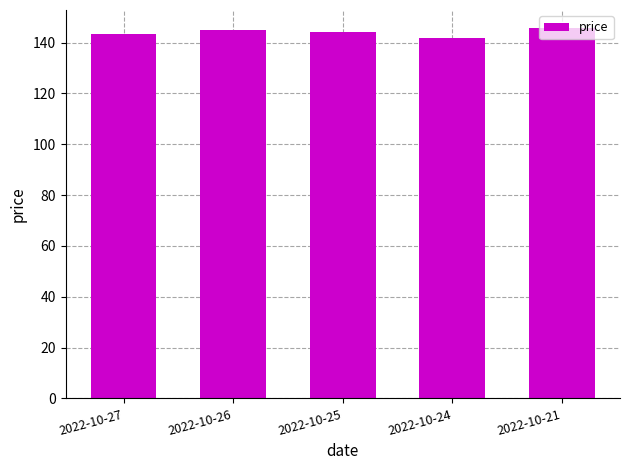

What is the minimum value shown in the chart?

142.0